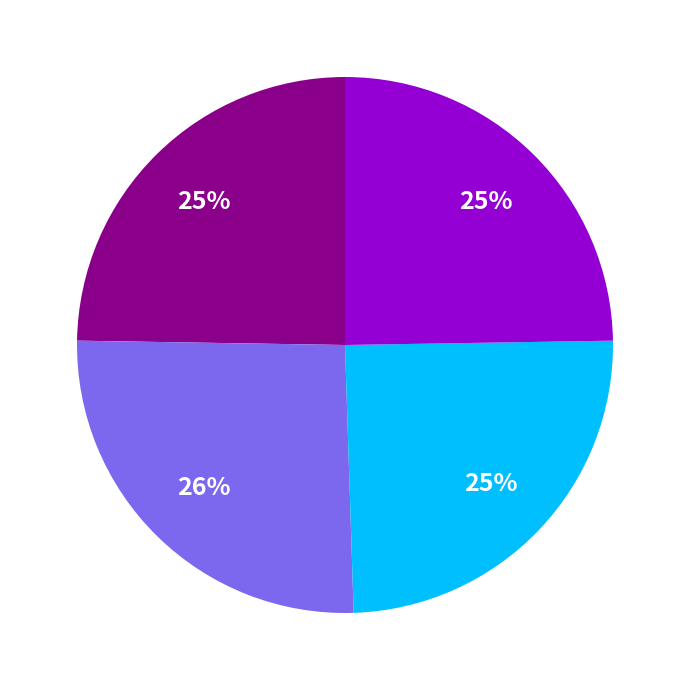

To the nearest percent, what is the difference between the largest and smallest slice percentages?

1%